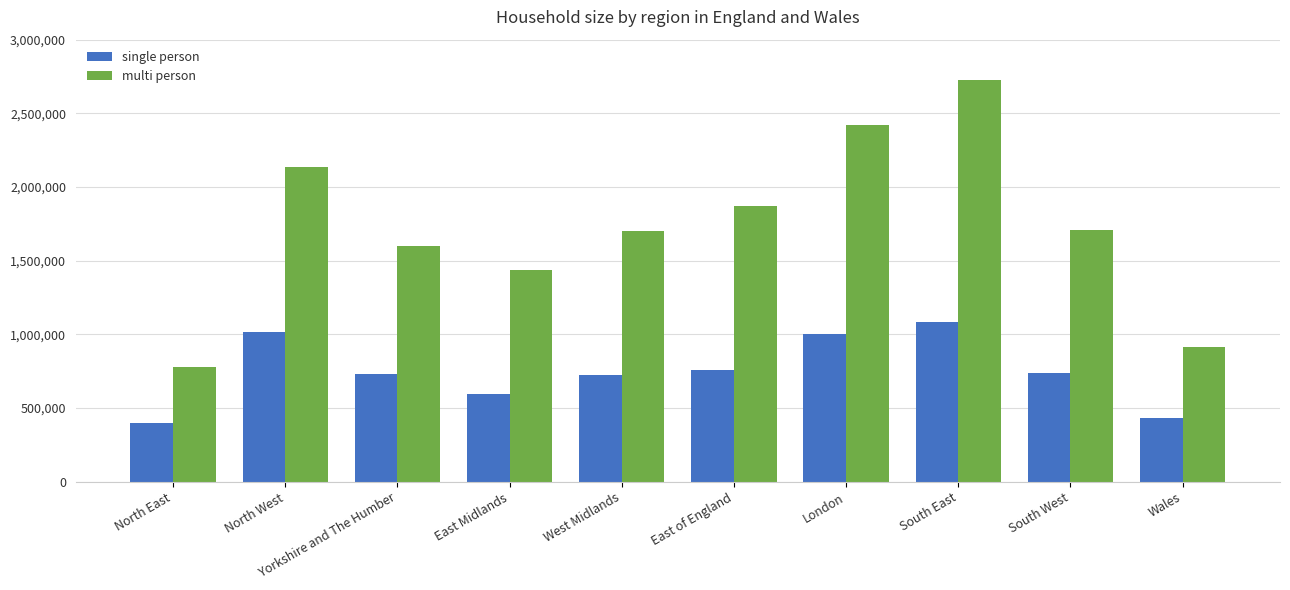

What is the difference between the maximum and minimum values in the multi person series?

1946471